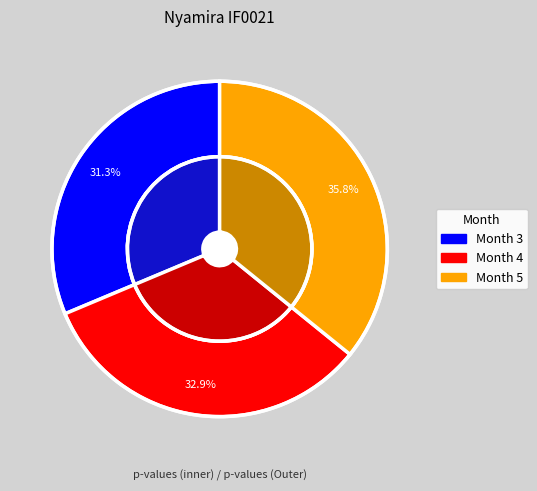

How many slices are in this pie chart?

3